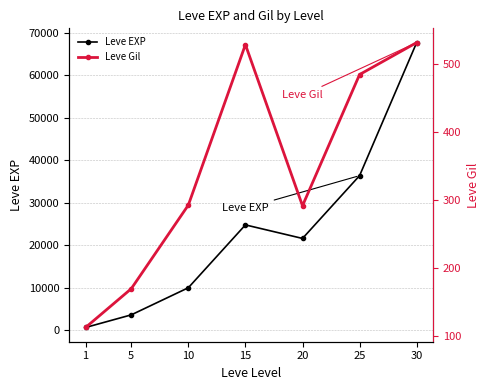

Which series has the largest range (max minus min)?

Leve EXP